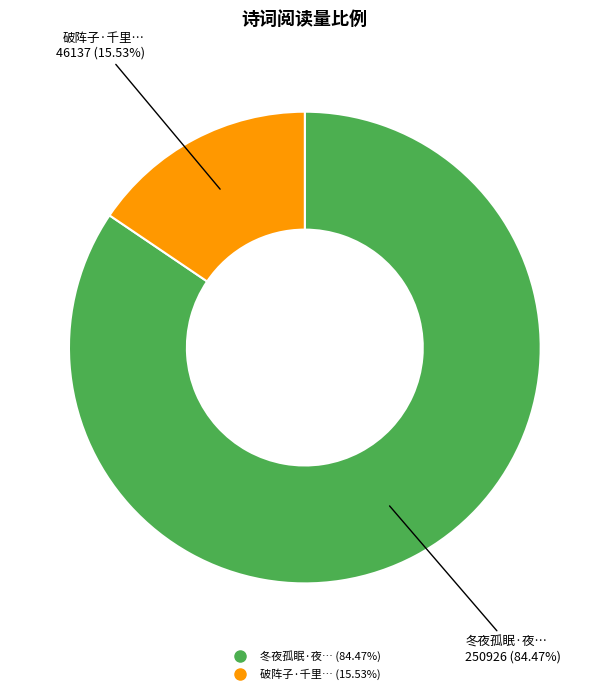

Does any single category account for the majority?

Yes